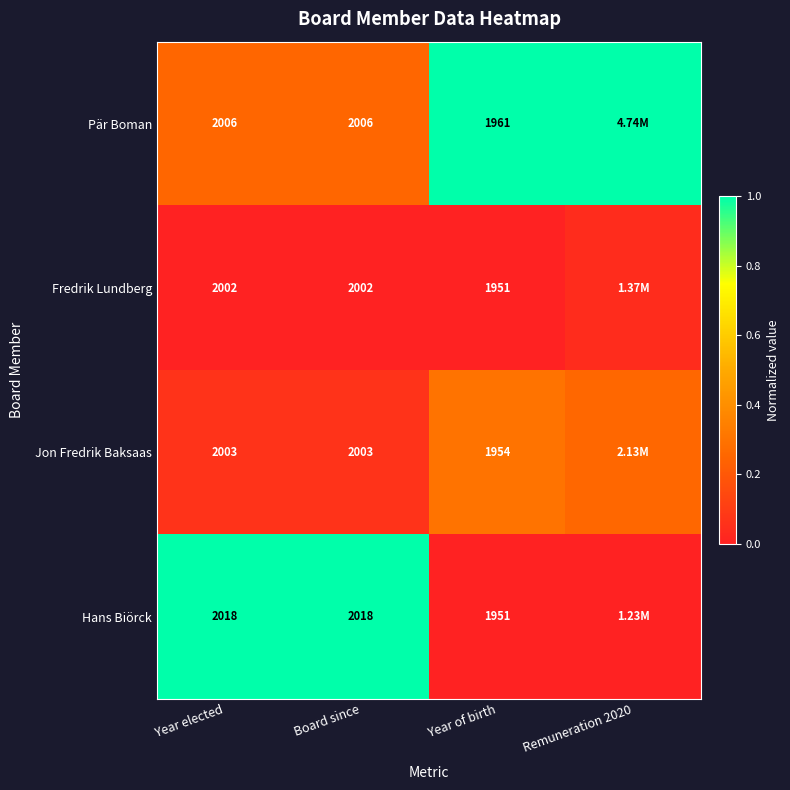

Which series changed the most between Year elected and Year of birth?

Hans Biörck